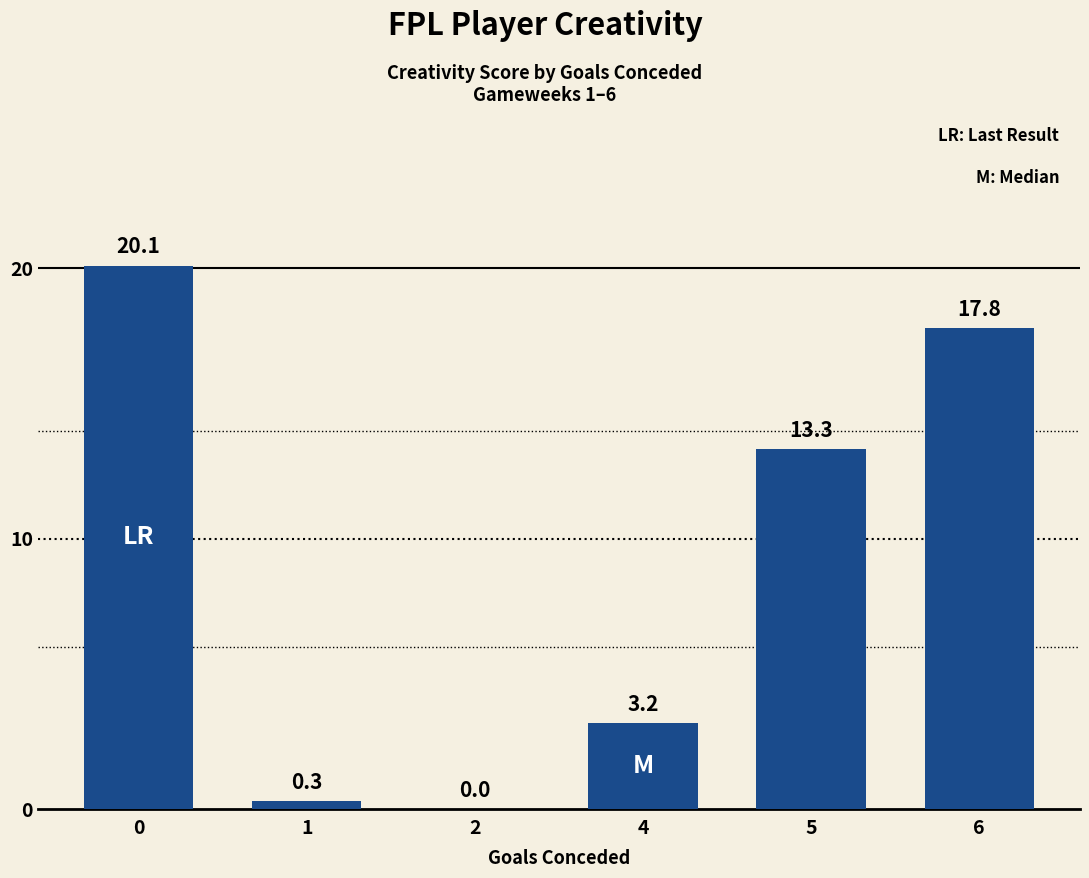

The chart shows a value of 3.2 at 4. True or false?

True